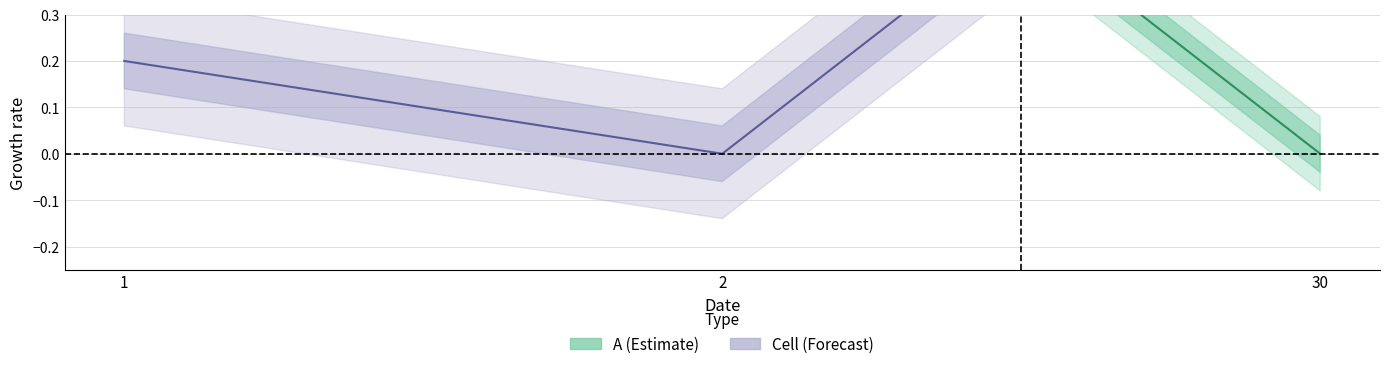

Is the value of Cell at 2 greater than the value of A at 2?

No